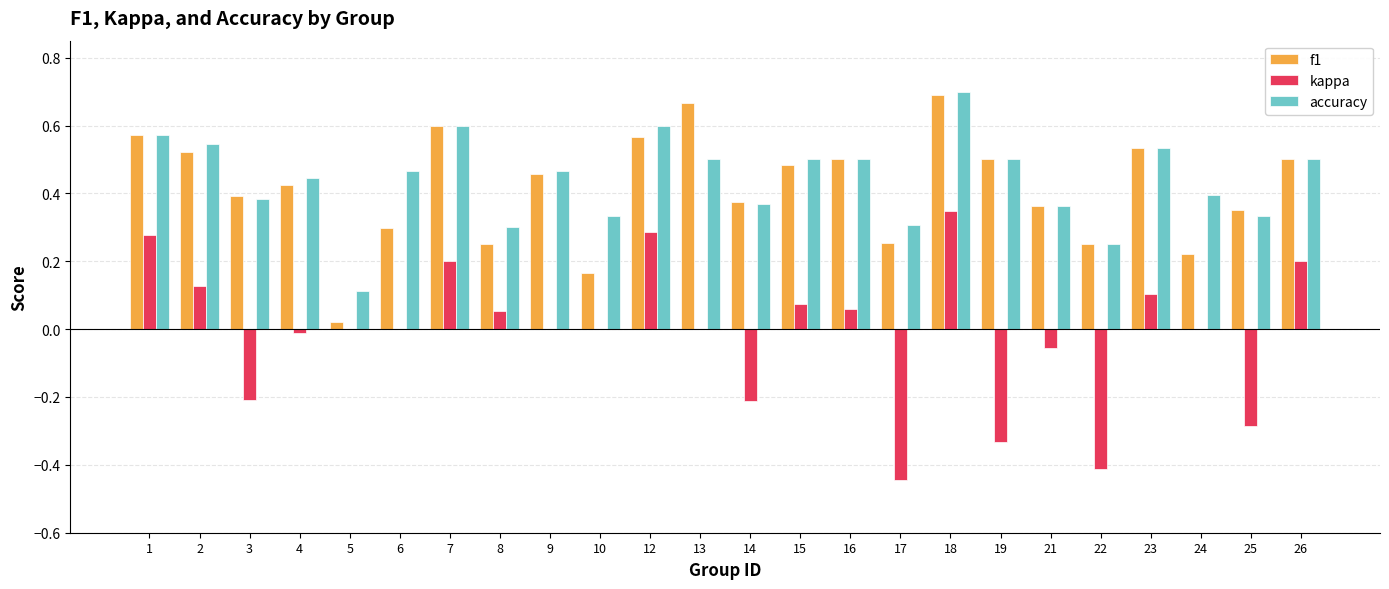

What is the sum of the f1 values at 13 and 9?

1.1